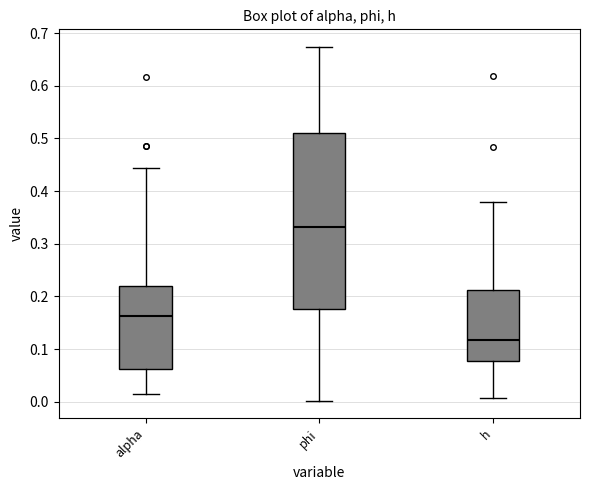

Reading left to right, read every box against the y-axis: the position of its median line, the range the box covers, and the ends of its whiskers. The values are not printed on the chart, so give them approximately, as read against the axis.

alpha: median 0.16, box 0.06 to 0.22, whiskers 0.01 to 0.44
phi: median 0.33, box 0.18 to 0.51, whiskers 0.00 to 0.67
h: median 0.12, box 0.08 to 0.21, whiskers 0.01 to 0.38